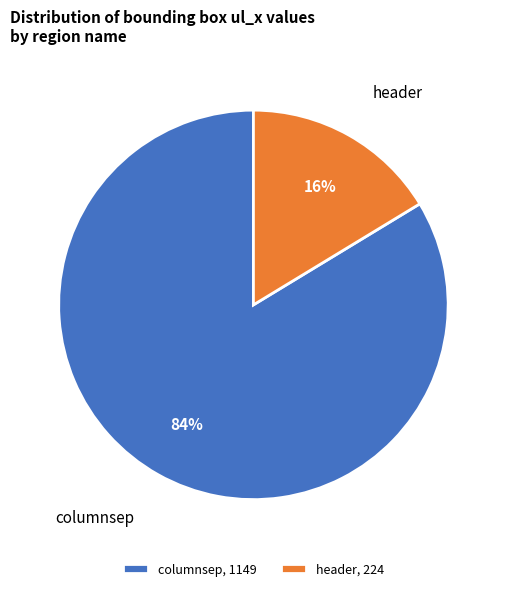

True or false: columnsep accounts for 76% of the total.

False